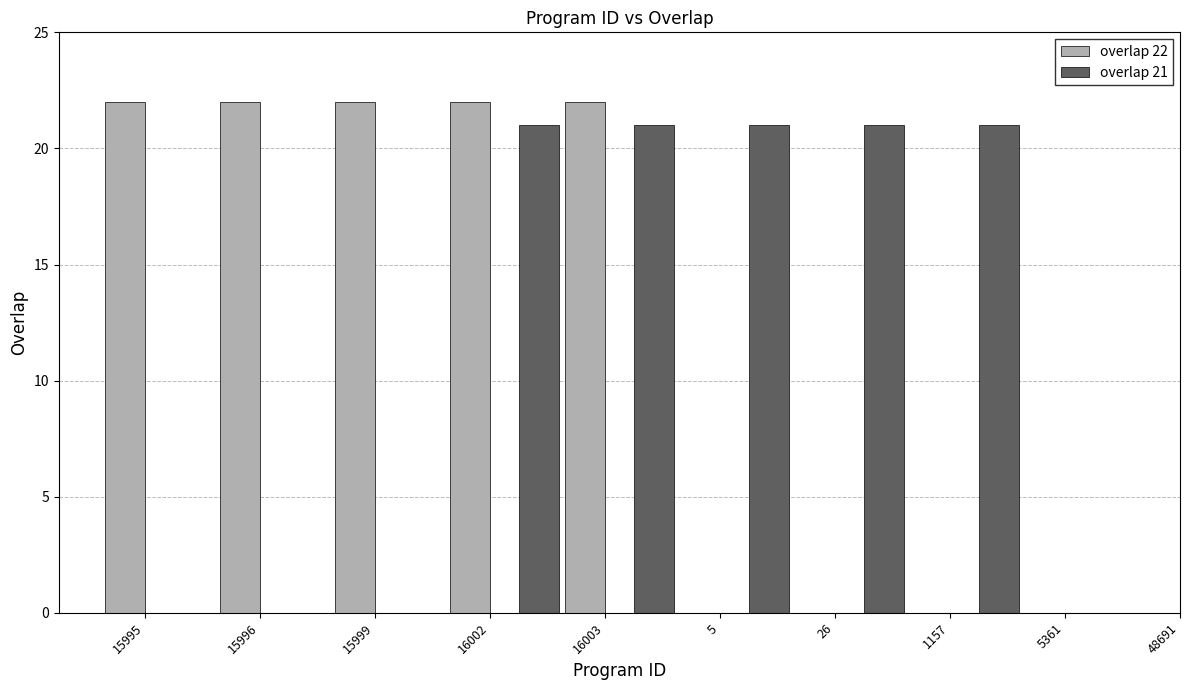

How many bars are there in each group?

2